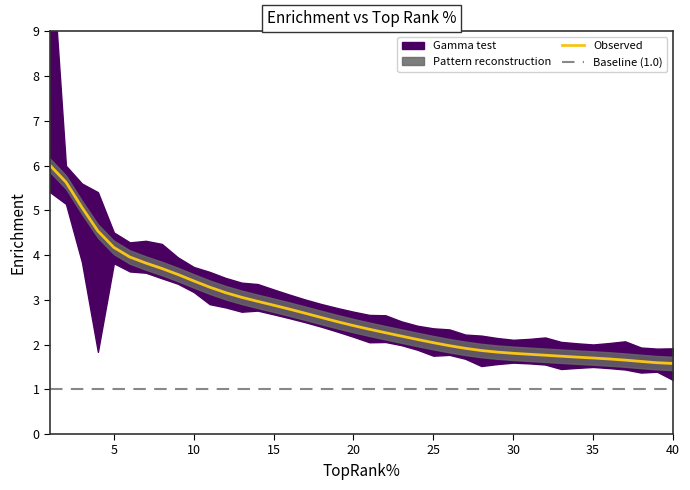

Rank the categories by value from highest to lowest.

1, 2, 3, 5, 6, 7, 8, 9, 4, 10, 11, 12, 13, 14, 15, 16, 17, 18, 19, 20, 21, 22, 23, 24, 25, 26, 27, 28, 29, 30, 31, 32, 33, 34, 35, 36, 37, 38, 39, 40